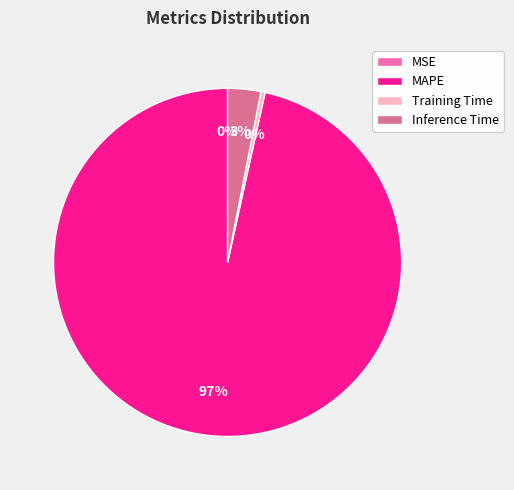

To the nearest percent, what is the average slice percentage?

25%